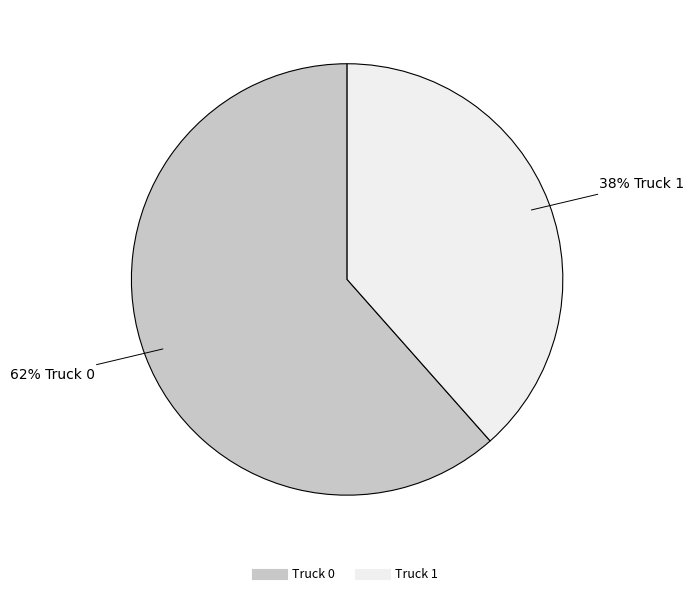

Do Truck 1 and Truck 0 together represent more than half of the pie?

Yes